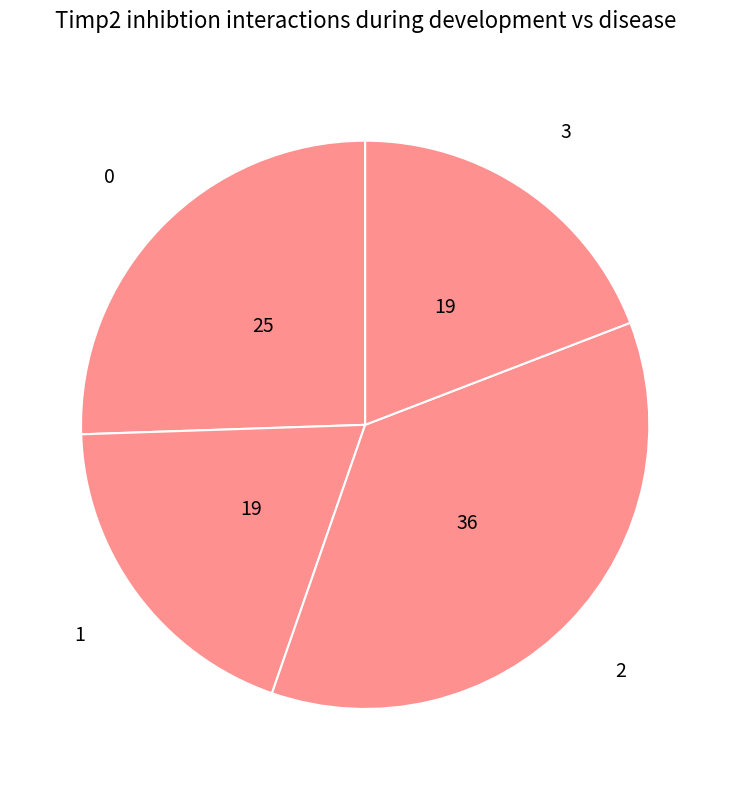

Approximately how many times larger is the value at 3 compared to 0?

0.8